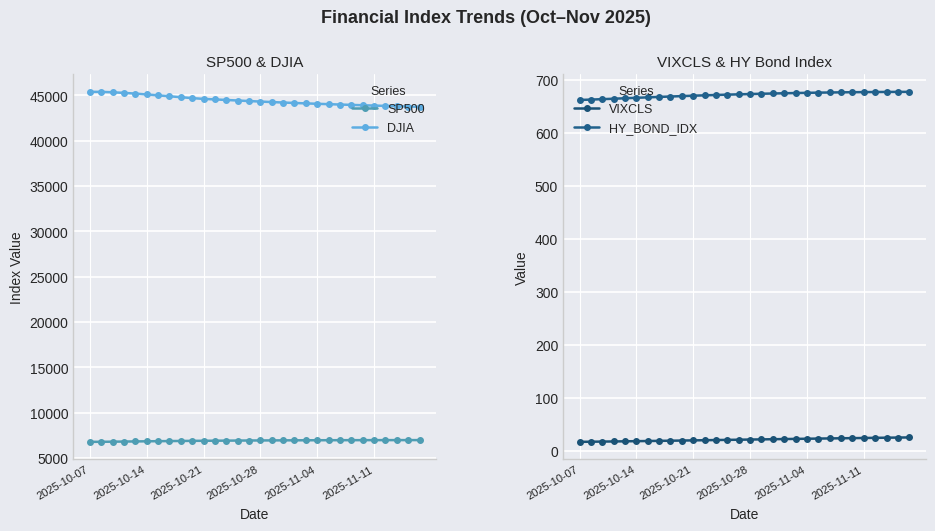

What is the difference between the maximum and minimum values in the HY_BOND_IDX series?

15.3